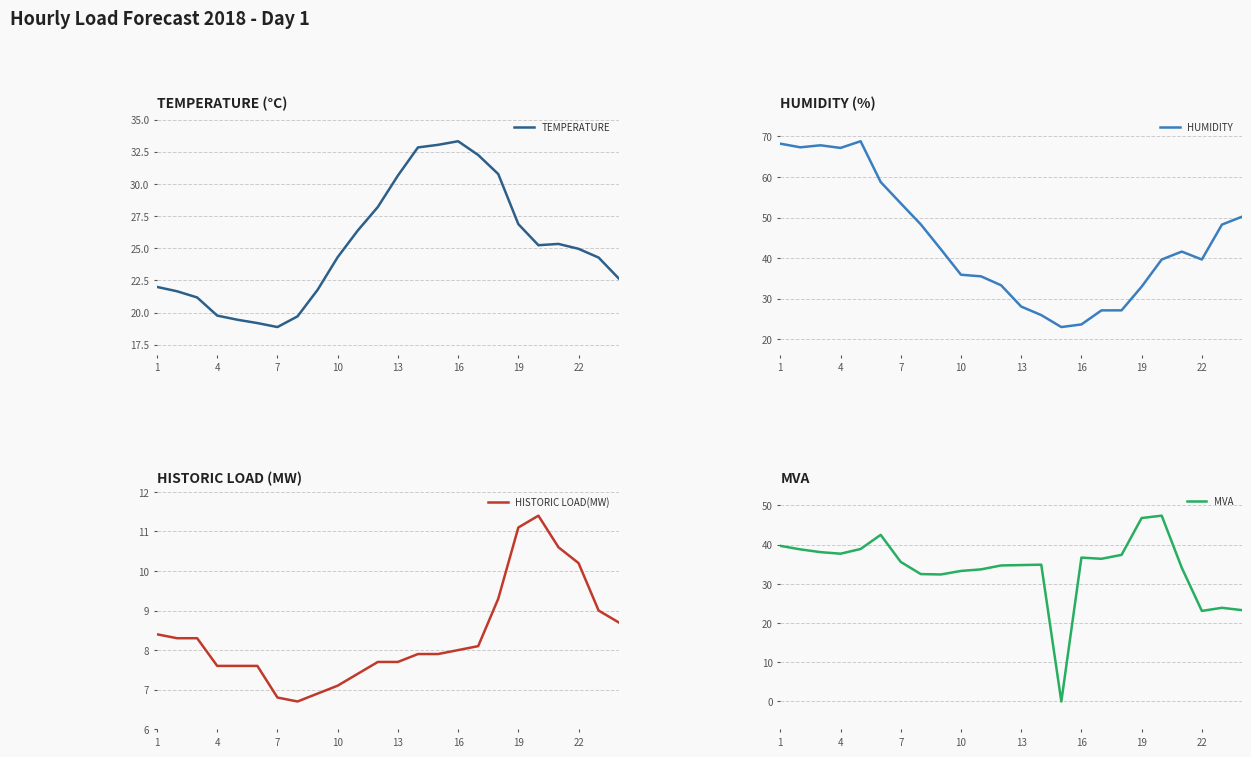

The value of TEMPERATURE at 22 is 44.3. True or false?

False